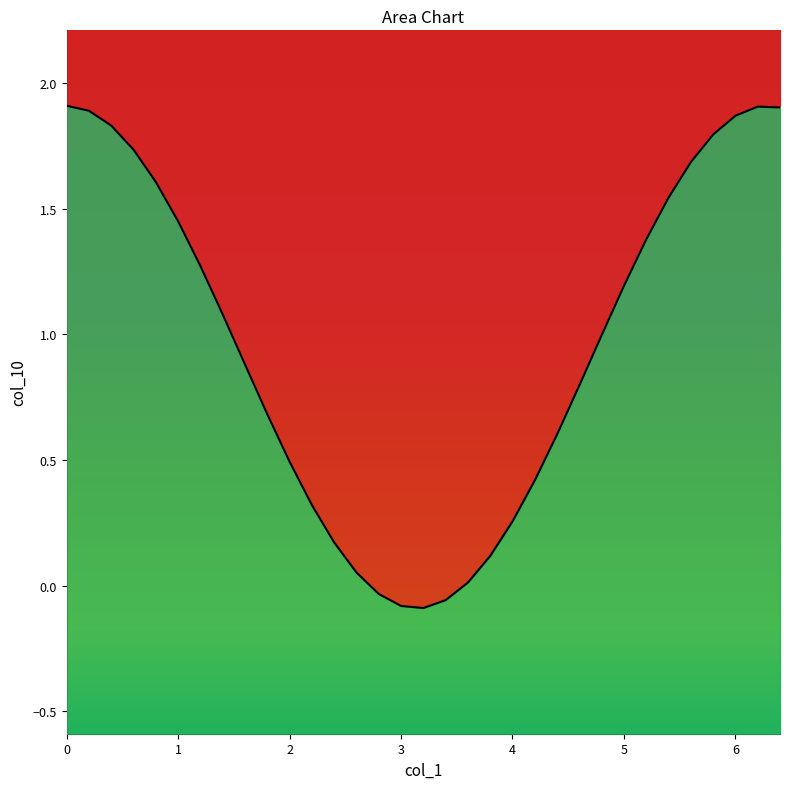

At which label is the value closest to 0?

3.6